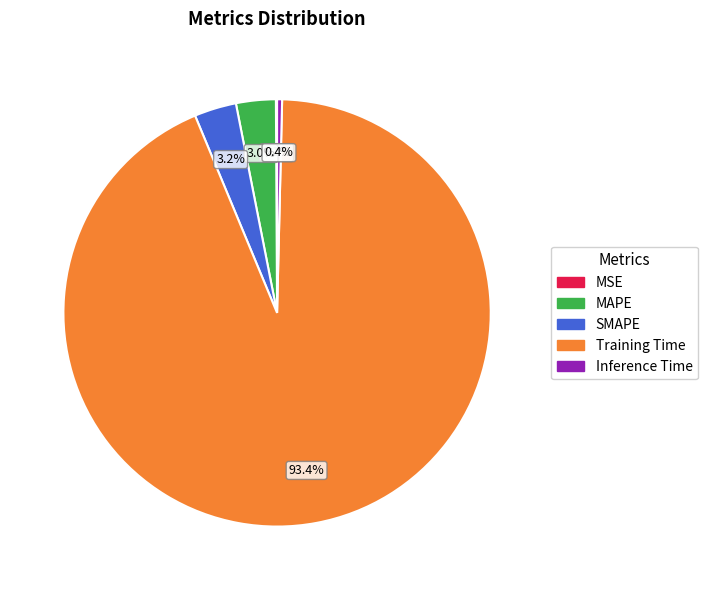

How much of the chart is everything except MAPE?

97.0%